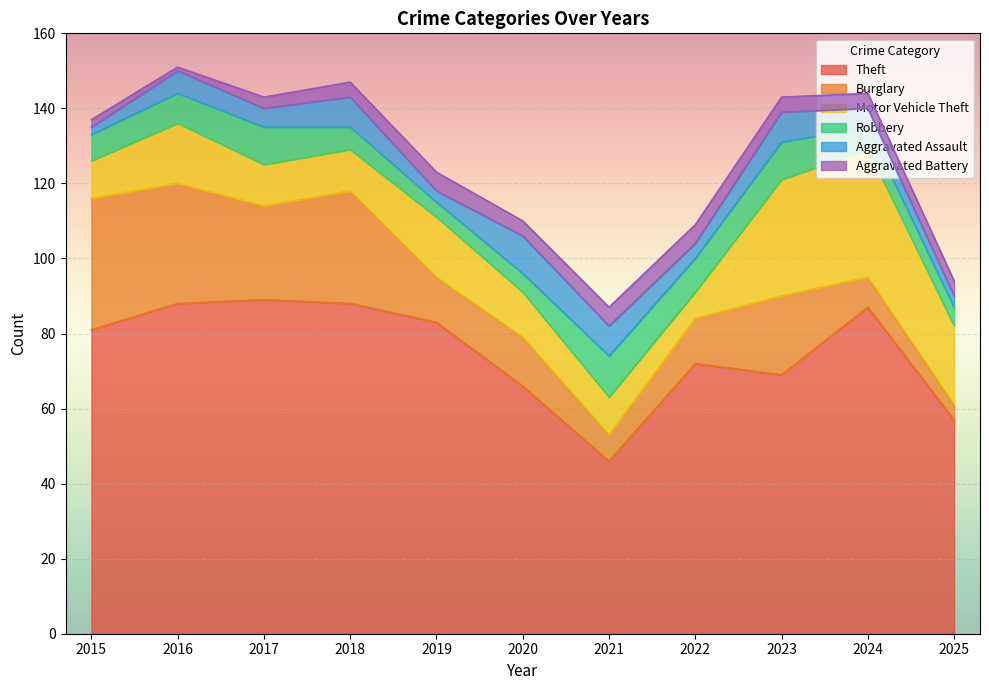

List the labels in order of Aggravated Assault value, largest first.

2020, 2018, 2021, 2023, 2016, 2017, 2024, 2022, 2019, 2025, 2015